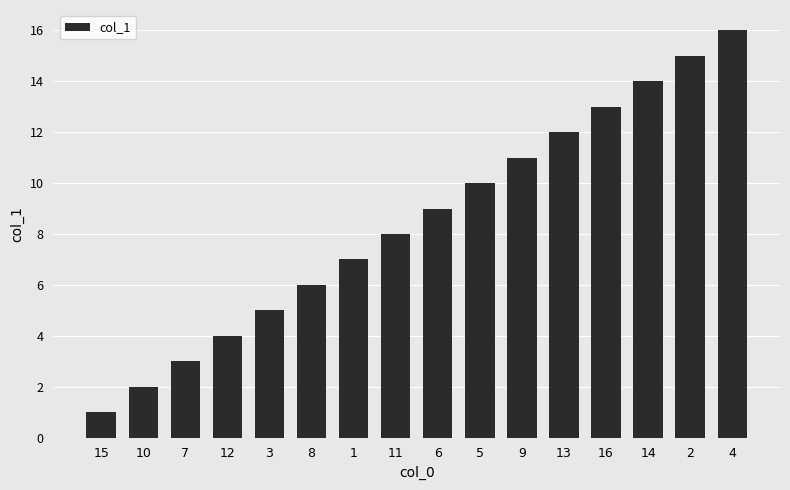

What is the label of the 9th bar from the left?

6